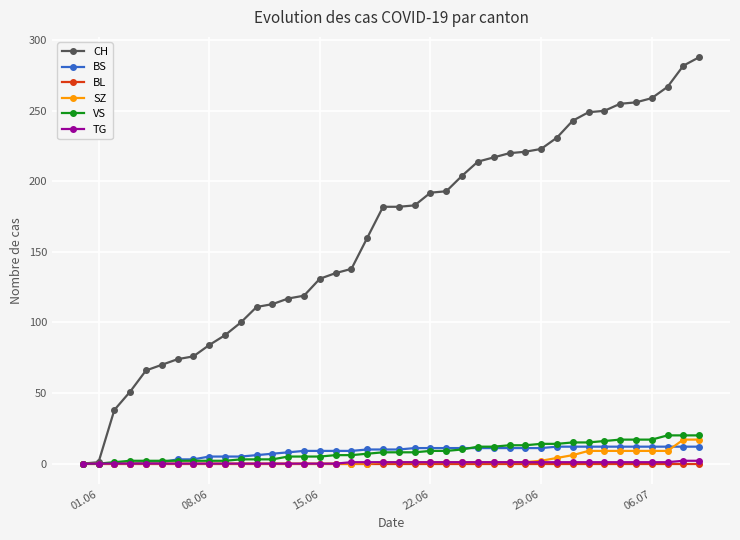

At how many categories does at least one series exceed 82?

32